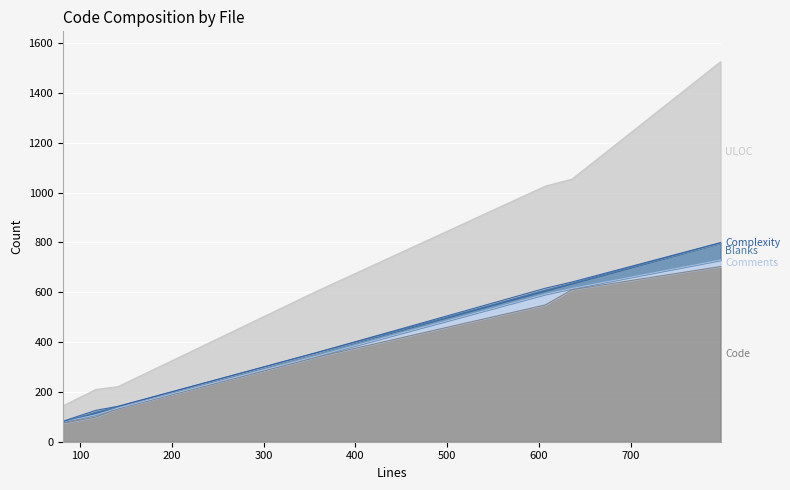

Rank the categories by ULOC value from lowest to highest.

lexer.py, test_split.py, others.py, test_regressions.py, sql.py, test_format.py, keywords.py